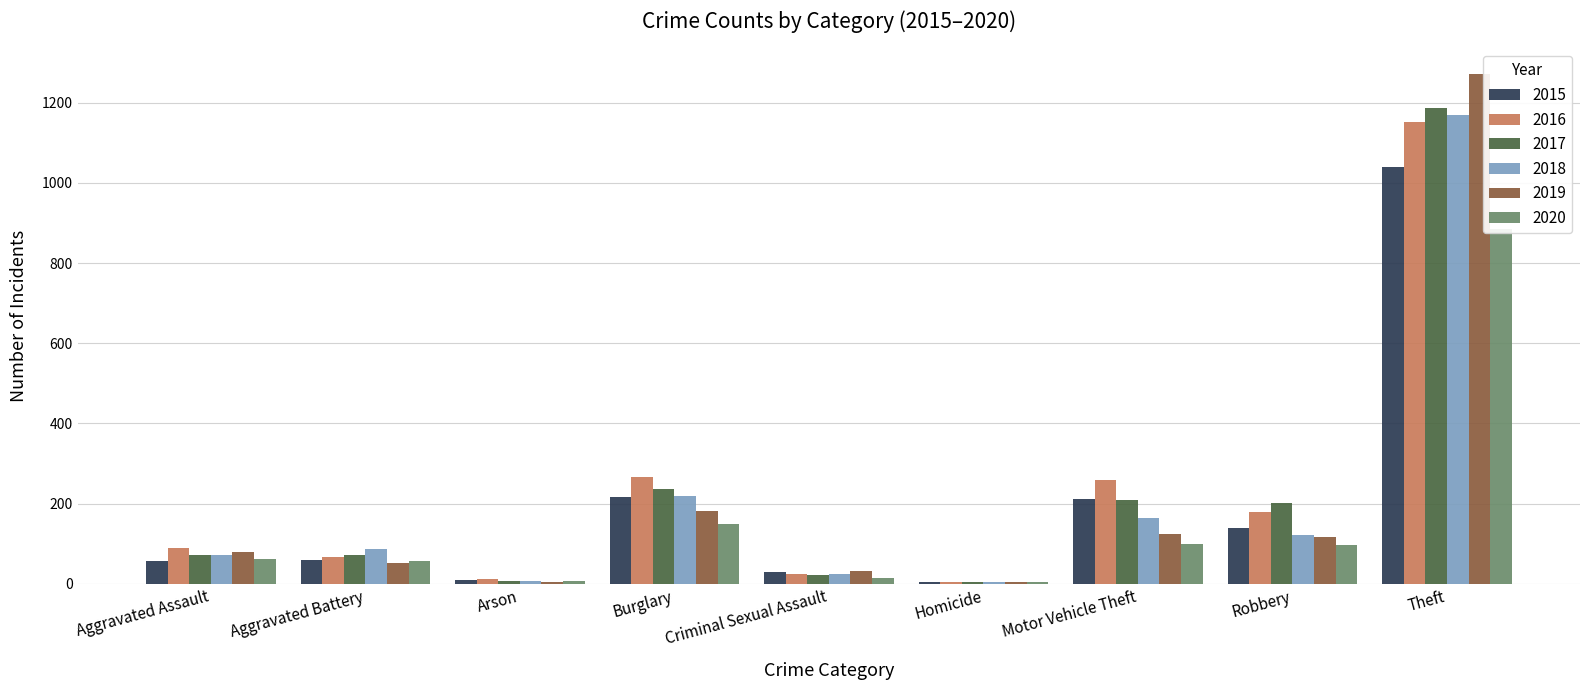

What position from the right is Criminal Sexual Assault?

5